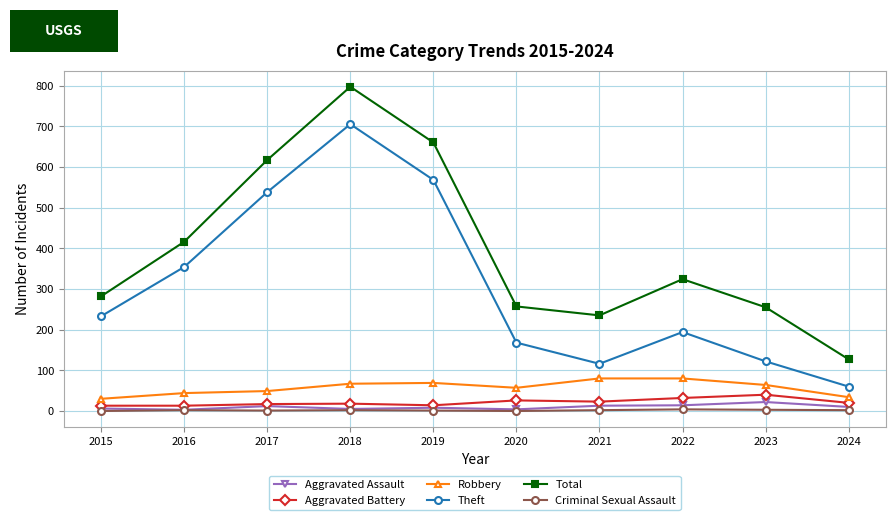

How many series are shown in this chart?

6